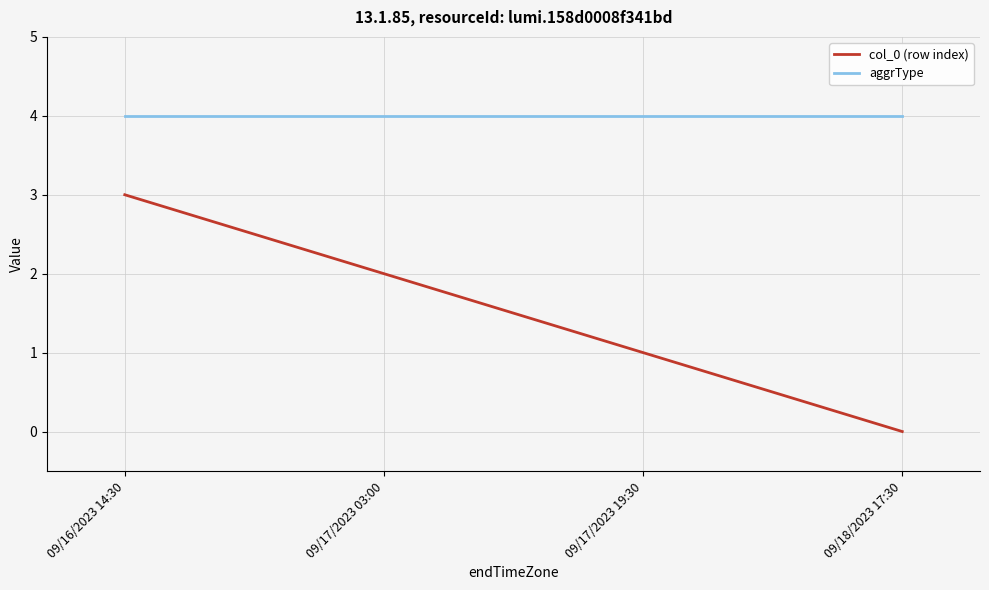

Does the chart have visible grid lines?

Yes